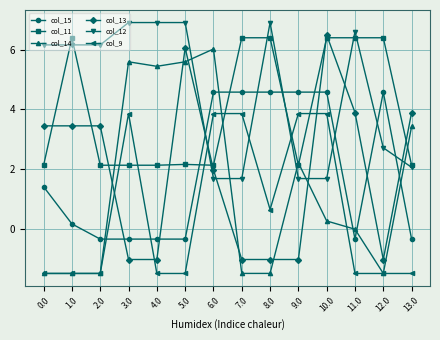

Which series has the largest total across all categories?

col_12